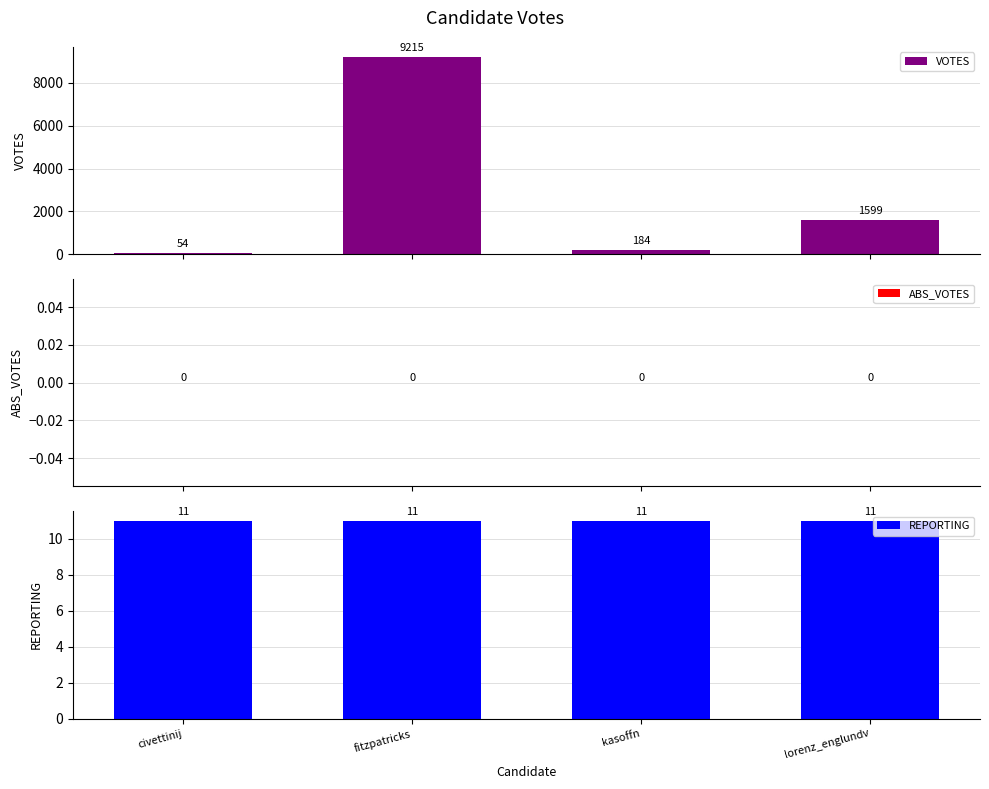

Rank the series at fitzpatricks from highest to lowest value.

VOTES, REPORTING, ABS_VOTES